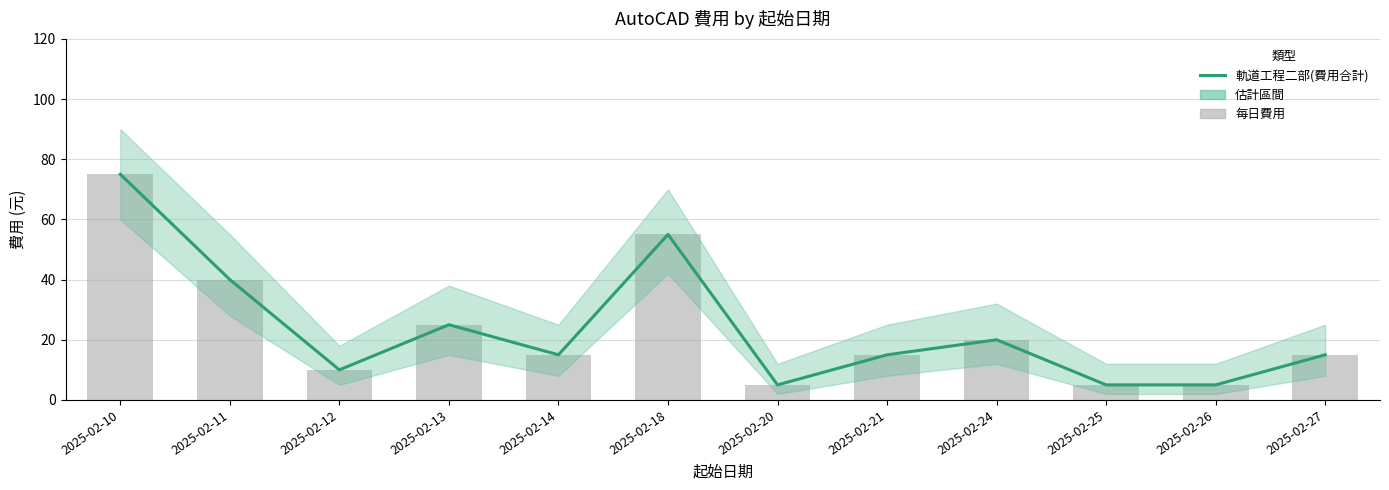

What is the difference between the 軌道工程二部(費用合計) values at 2025-02-13 and 2025-02-21?

10